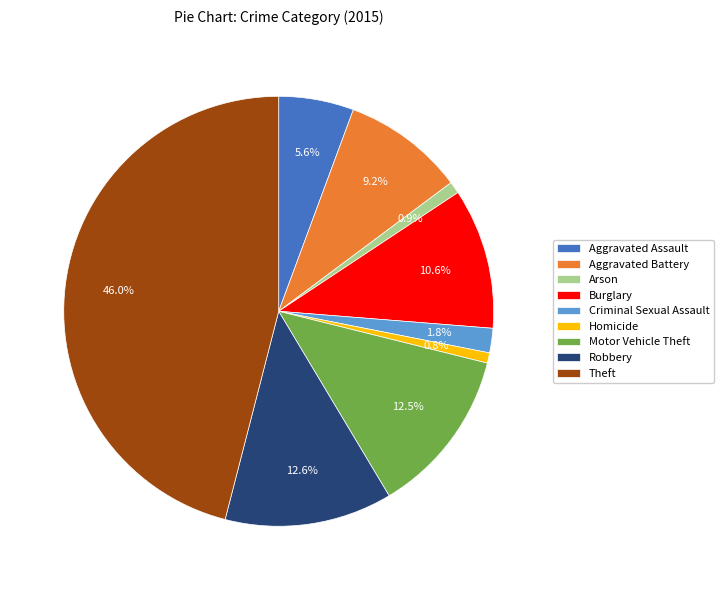

How many slices are in this pie chart?

9